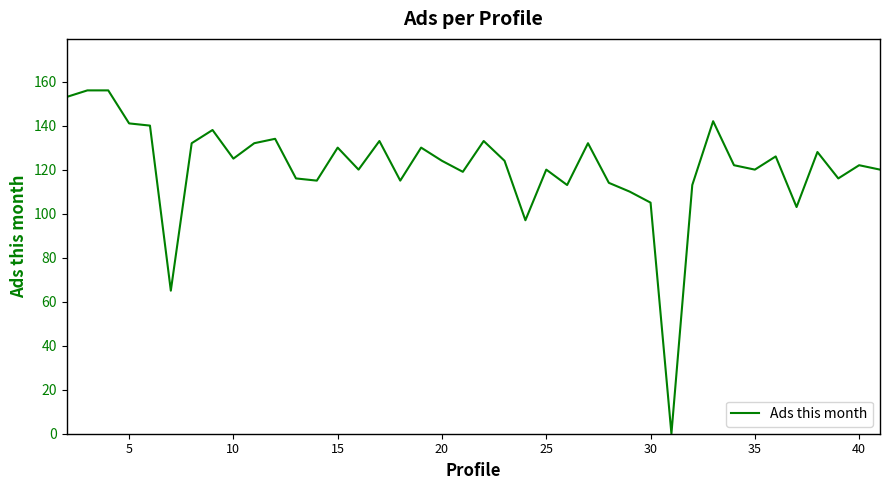

What is the greatest value displayed?

156